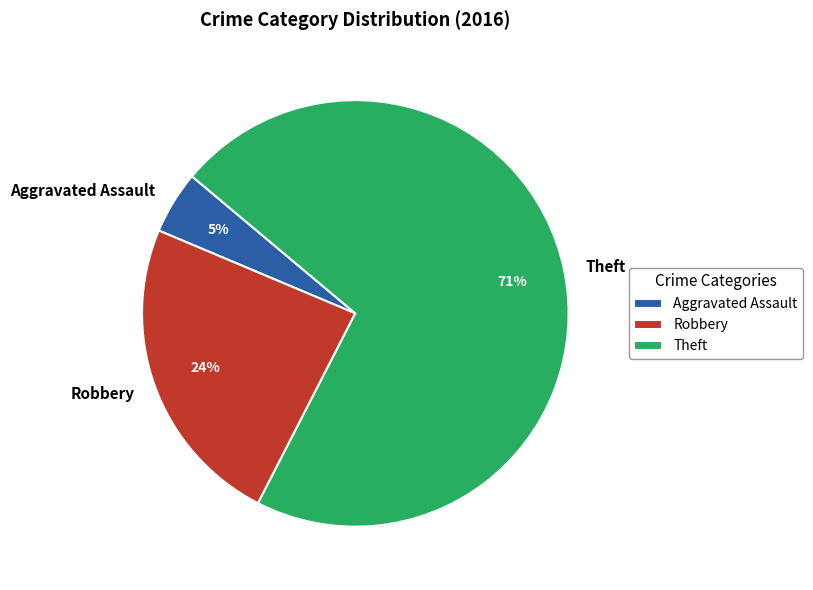

True or false: Aggravated Assault accounts for 15% of the total.

False